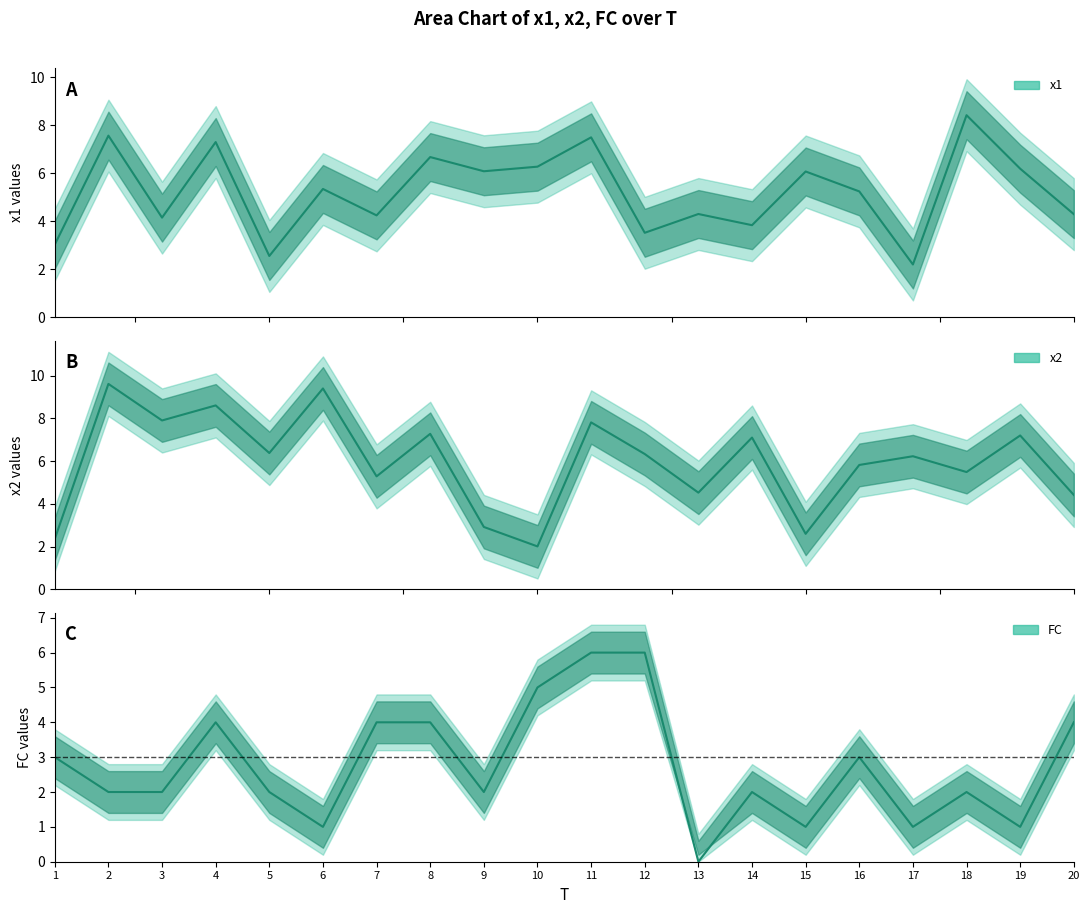

Which label corresponds to the largest value in the chart?

2